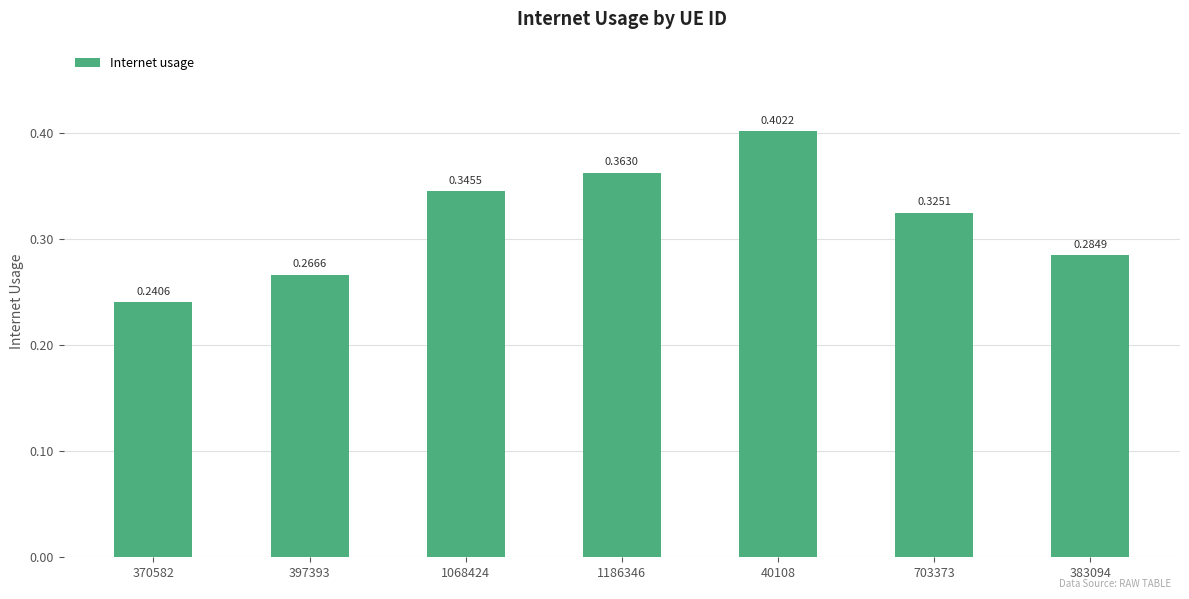

Rank the categories by value from lowest to highest.

370582, 397393, 383094, 703373, 1068424, 1186346, 40108